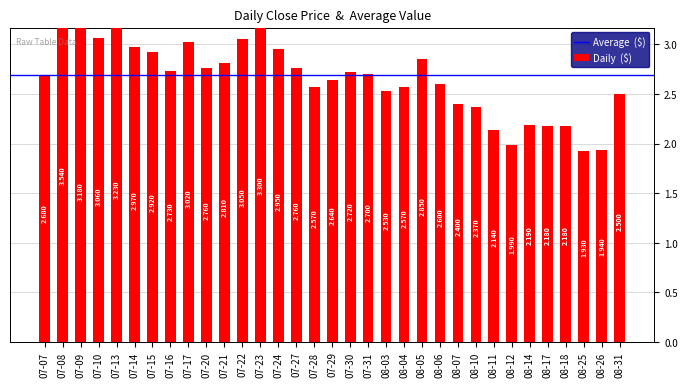

What is the label of the 14th bar from the right?

08-03